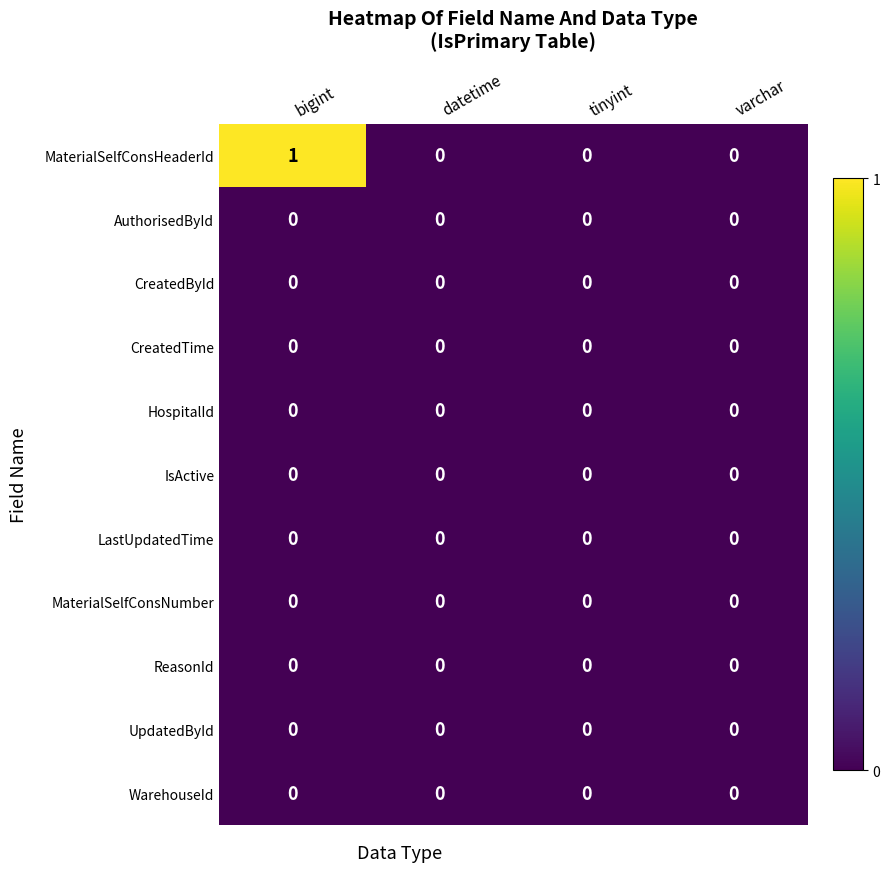

At which category does the chart reach its peak across all series?

bigint